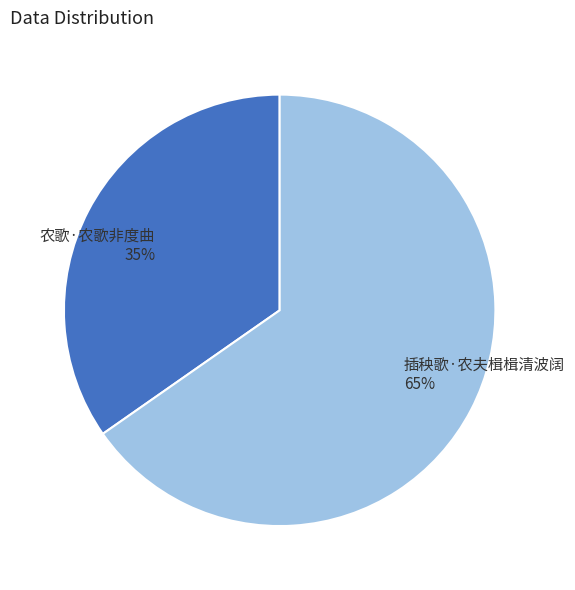

What is the smallest slice in the pie chart?

农歌·农歌非度曲